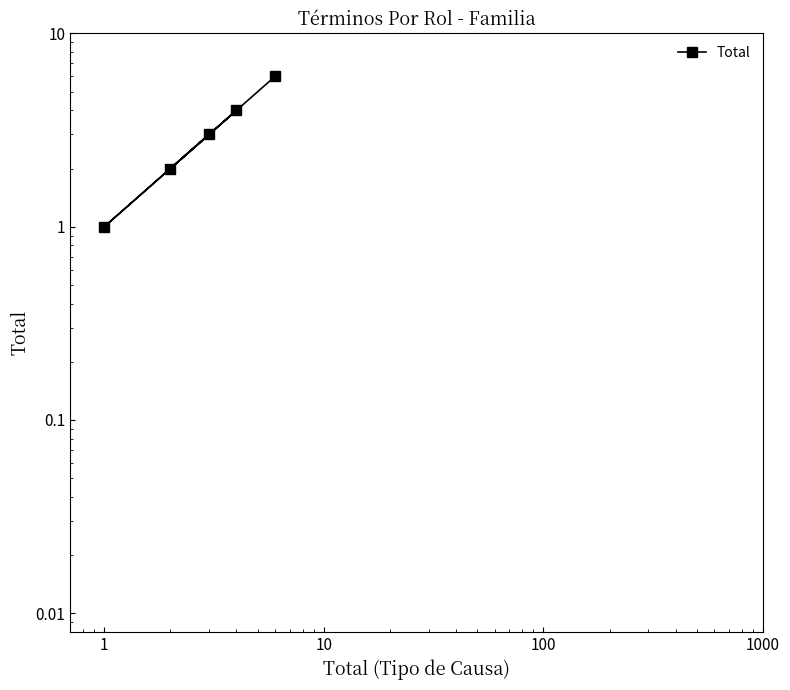

How many values are between 2 and 4?

3